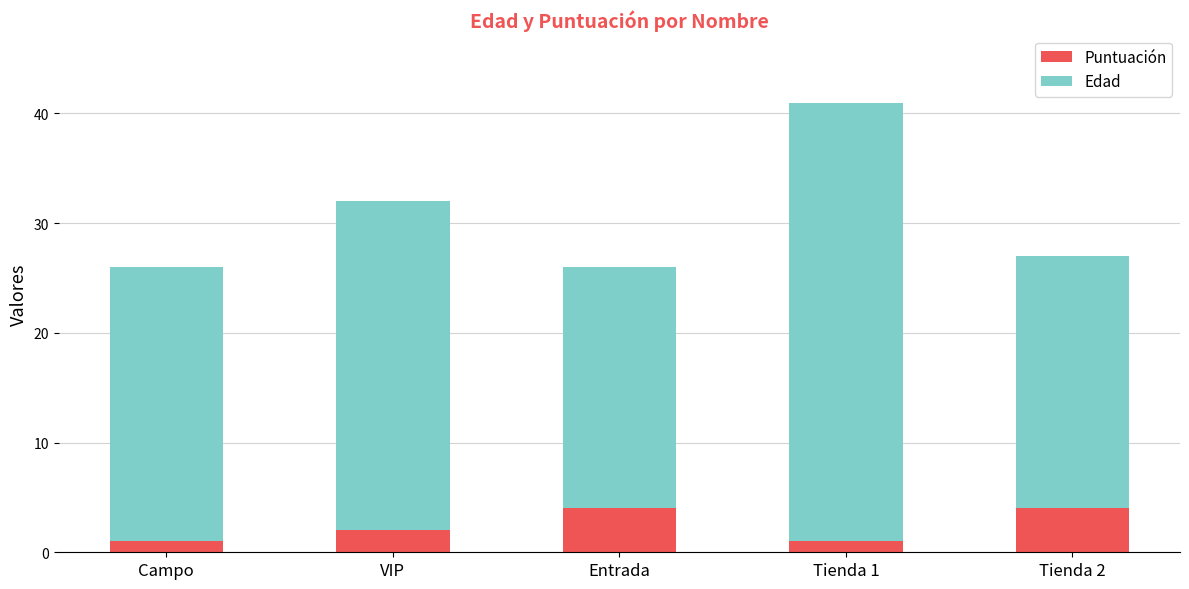

Is it true that Puntuación equals 2 at VIP?

True